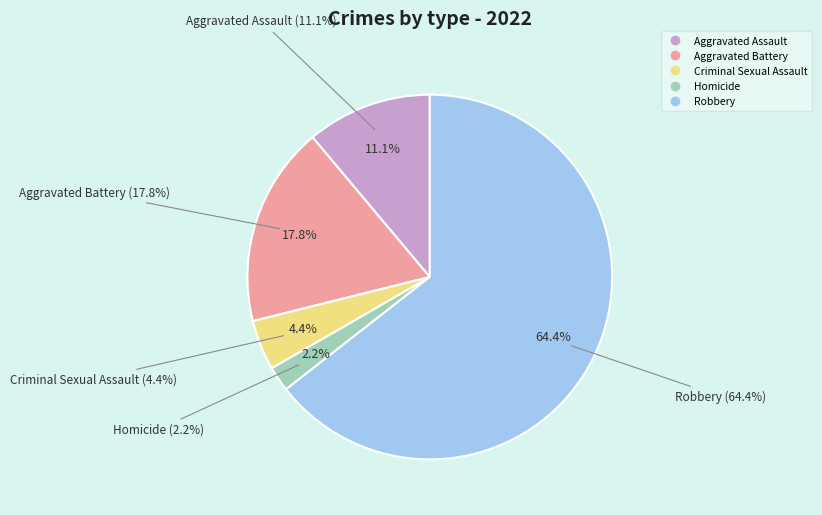

What is the ratio of the value at Criminal Sexual Assault to the value at Robbery?

0.1